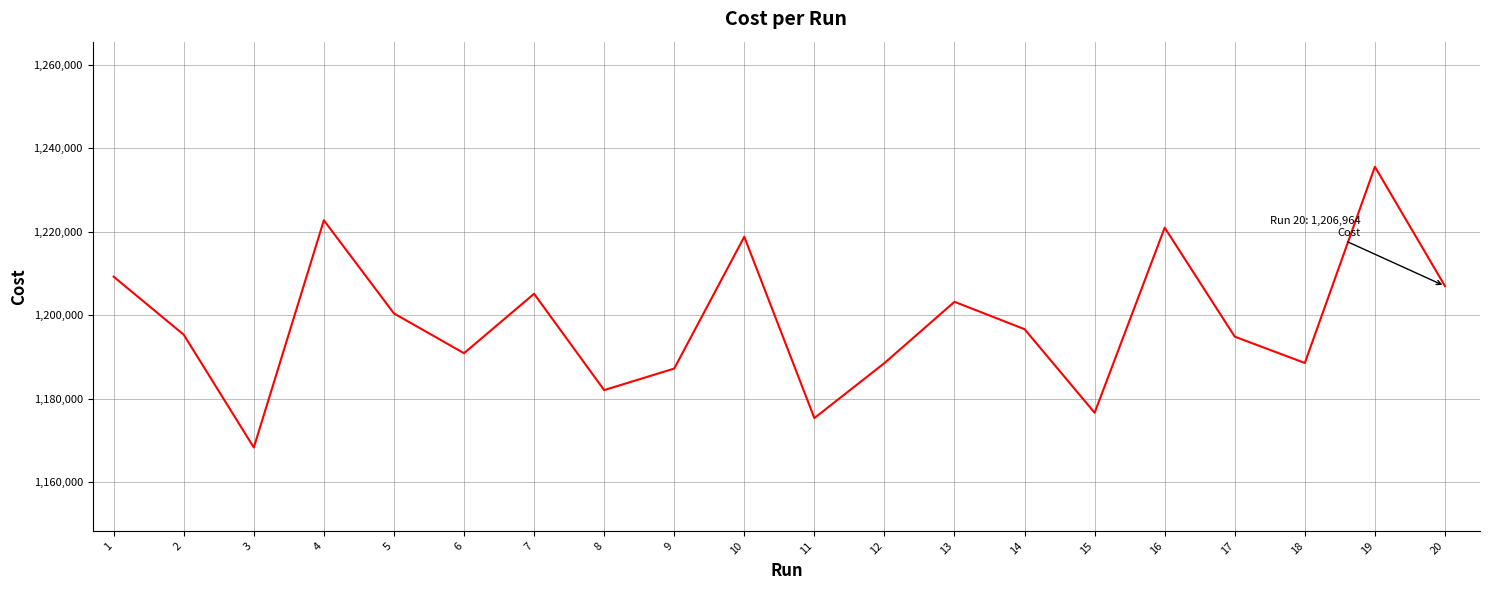

What is the smallest value displayed?

1168256.0